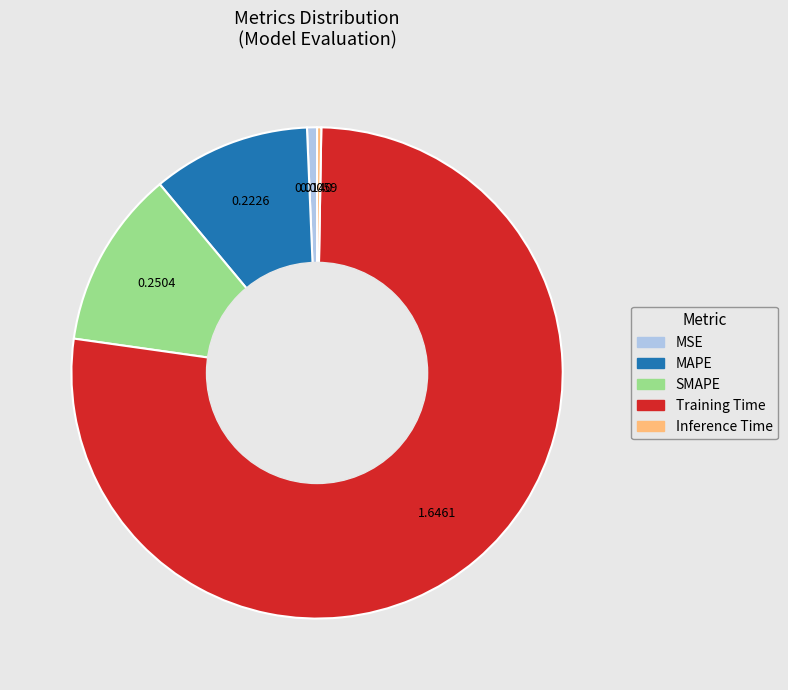

What is the largest slice in the pie chart?

Training Time